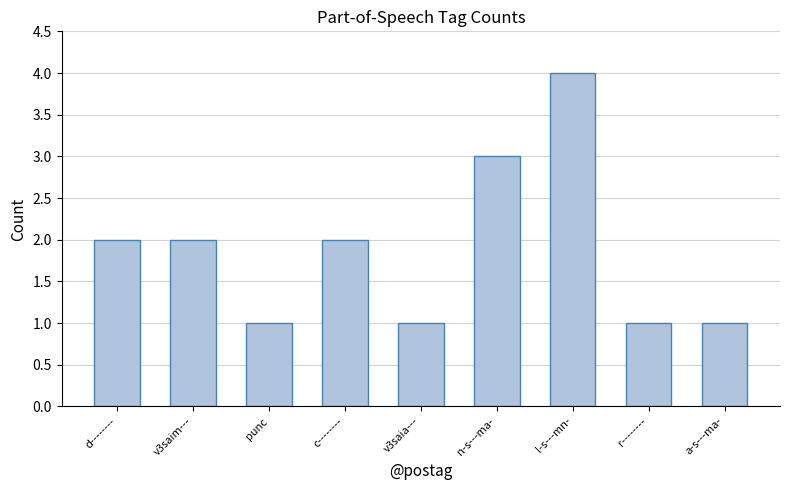

What is the change in value from d-------- to punc?

-1